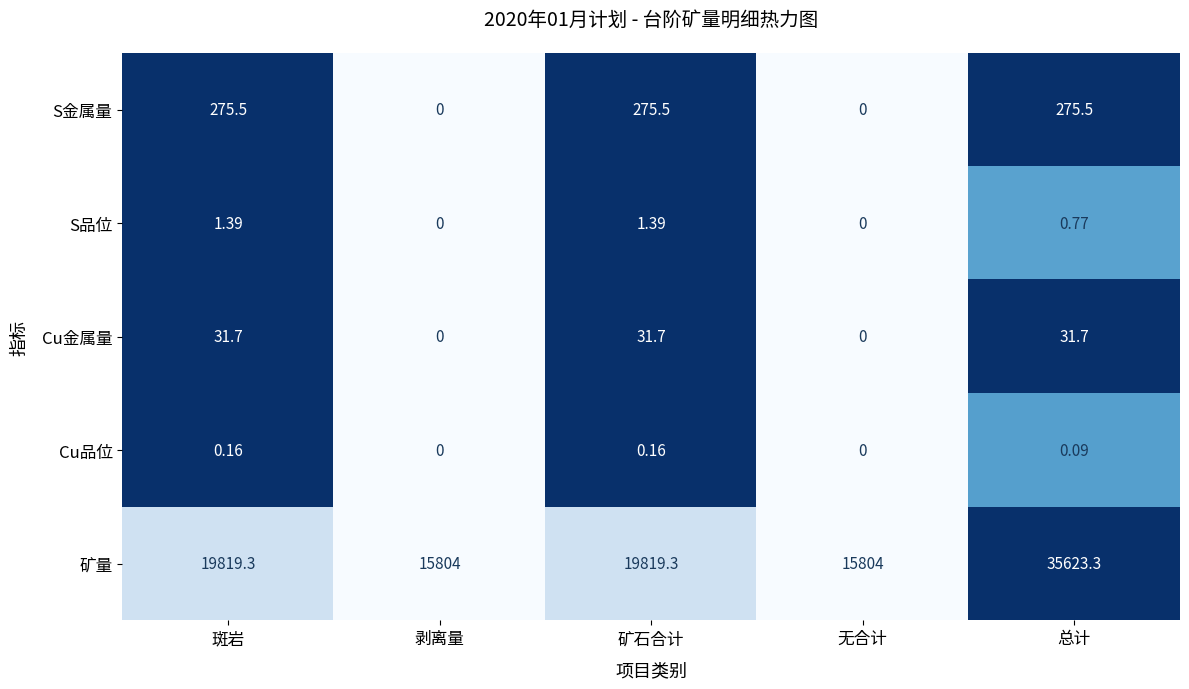

List the series in order of their peak value, lowest first.

Cu品位, S品位, Cu金属量, S金属量, 矿量